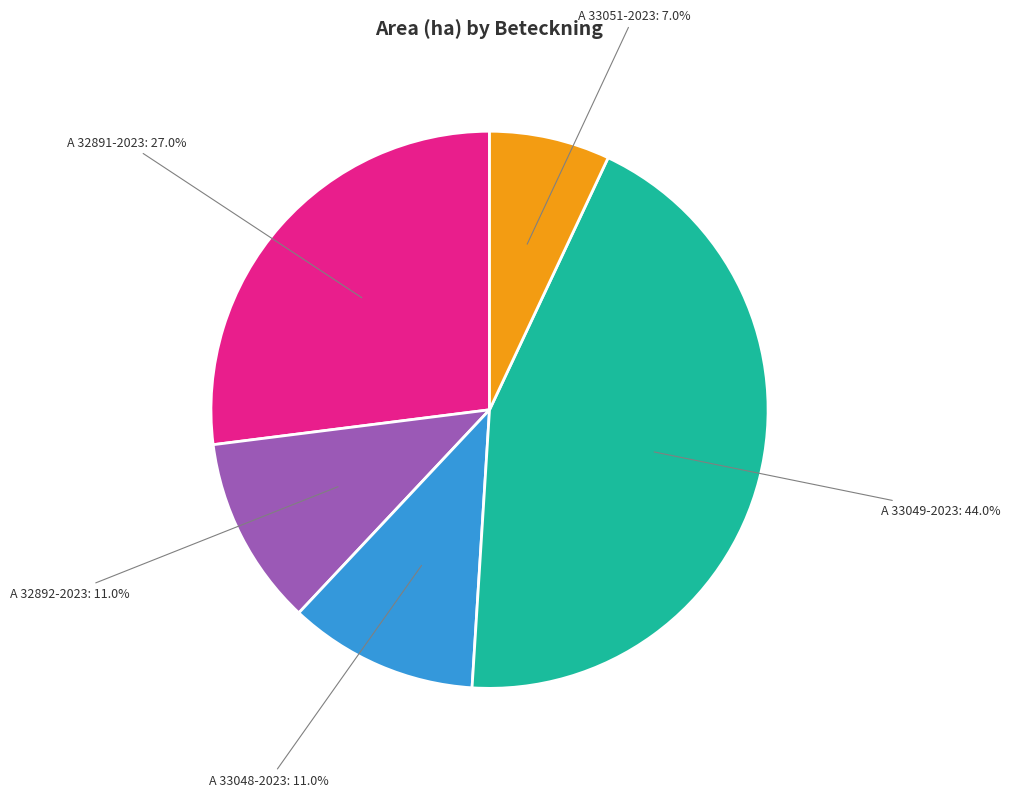

Does A 33049-2023 represent more than half of the total?

No